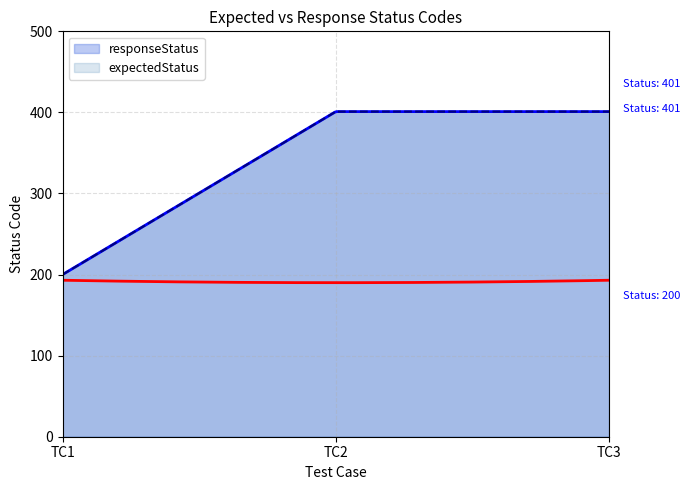

What is the average value of the expectedStatus series?

334